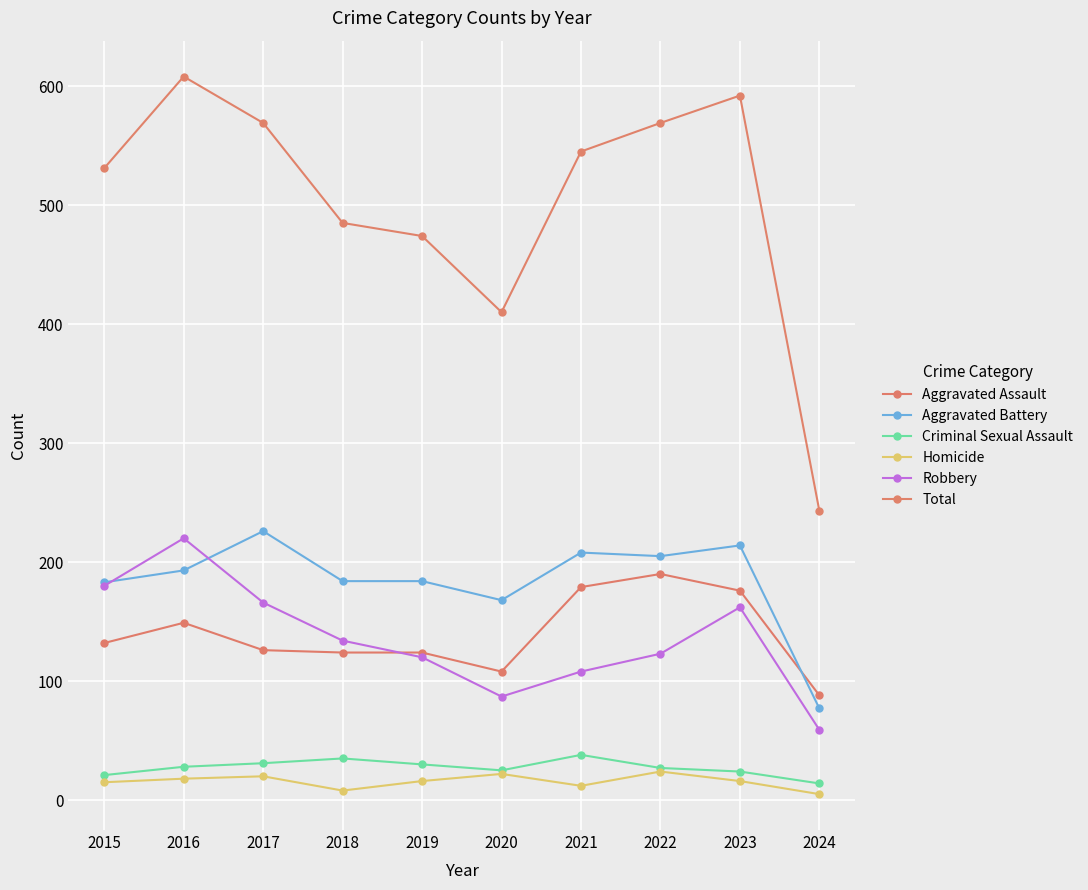

Reading left to right, list all the values displayed in this chart.

Aggravated Assault: 2015=132	2016=149	2017=126	2018=124	2019=124	2020=108	2021=179	2022=190	2023=176	2024=88
Aggravated Battery: 2015=183	2016=193	2017=226	2018=184	2019=184	2020=168	2021=208	2022=205	2023=214	2024=77
Criminal Sexual Assault: 2015=21	2016=28	2017=31	2018=35	2019=30	2020=25	2021=38	2022=27	2023=24	2024=14
Homicide: 2015=15	2016=18	2017=20	2018=8	2019=16	2020=22	2021=12	2022=24	2023=16	2024=5
Robbery: 2015=180	2016=220	2017=166	2018=134	2019=120	2020=87	2021=108	2022=123	2023=162	2024=59
Total: 2015=531	2016=608	2017=569	2018=485	2019=474	2020=410	2021=545	2022=569	2023=592	2024=243